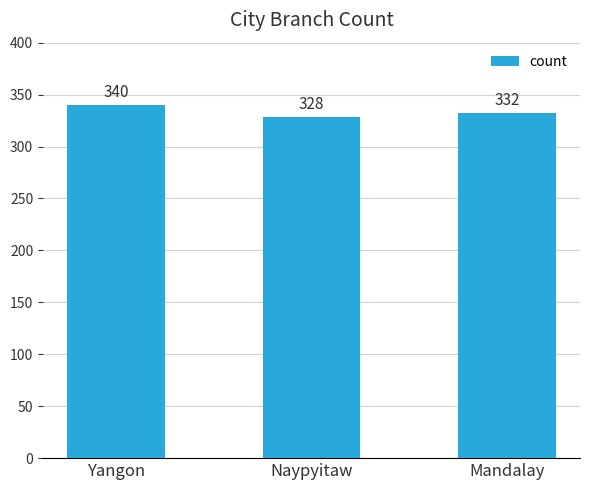

What is the change in value from Yangon to Naypyitaw?

-12